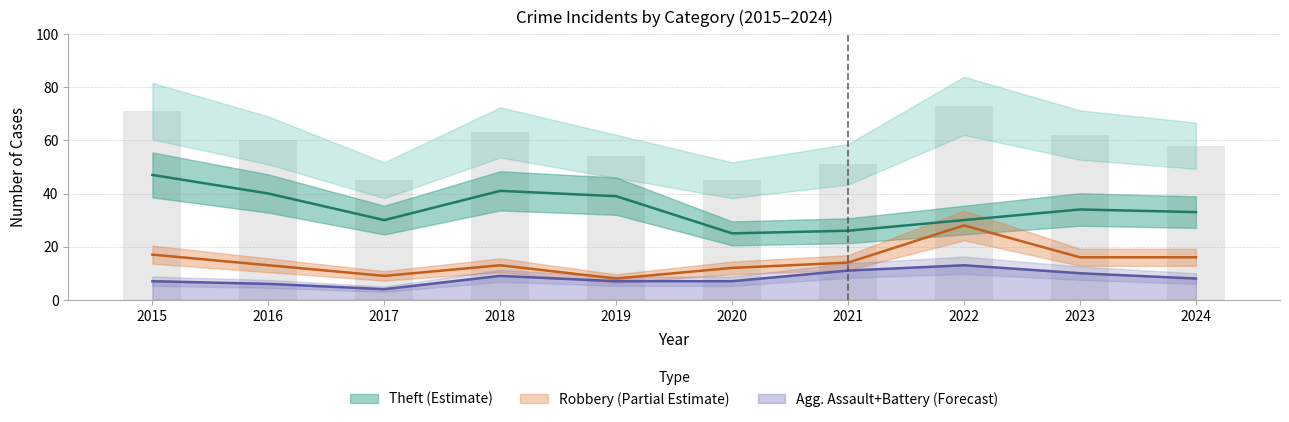

What is the value of the Theft bar at the 9th from the left?

34